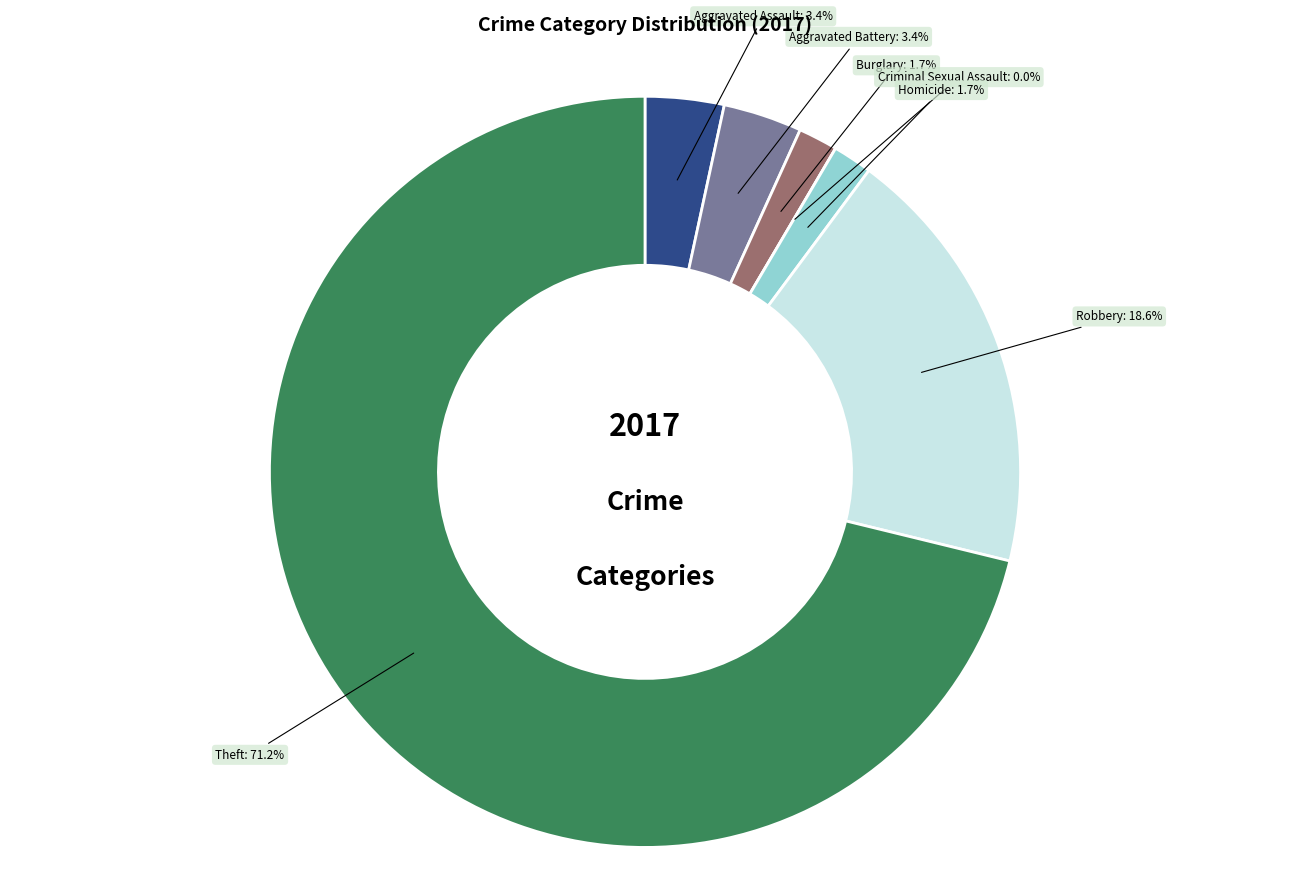

Which slice is the smallest?

Criminal Sexual Assault